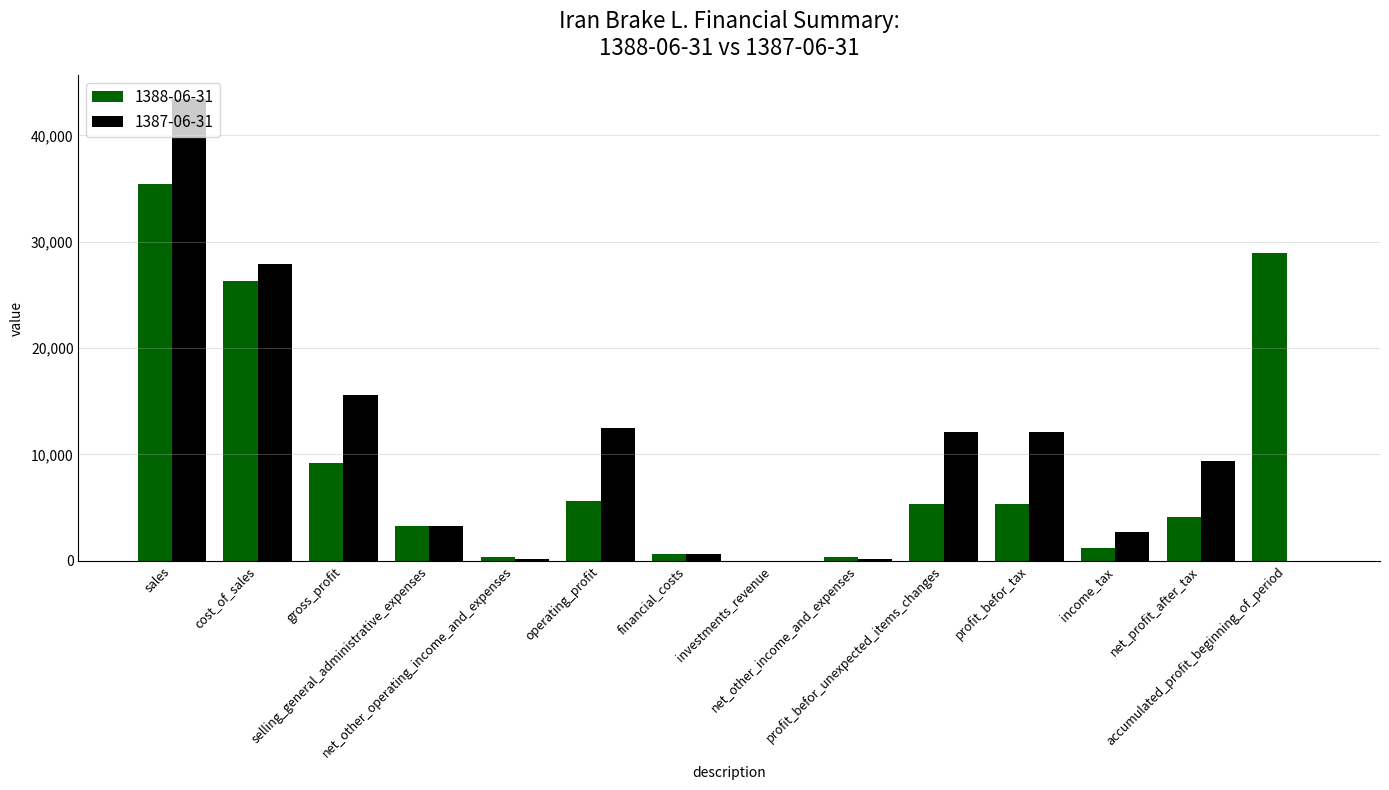

Are the bars grouped side by side (vs. stacked)?

Yes